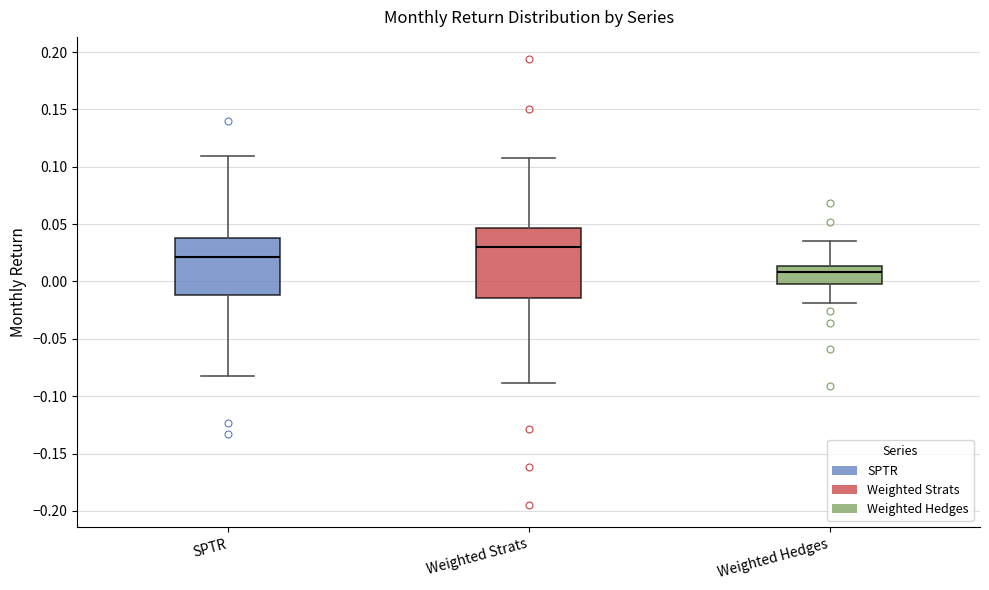

Reading left to right, transcribe this box plot: for each box, give where its median line is, the range the box spans, and where its two whiskers end, as read against the y-axis. The values are not printed on the chart, so give them approximately, as read against the axis.

SPTR: median 0.020, box -0.010 to 0.040, whiskers -0.080 to 0.110
Weighted Strats: median 0.030, box -0.015 to 0.045, whiskers -0.090 to 0.110
Weighted Hedges: median 0.010, box 0.000 to 0.015, whiskers -0.020 to 0.035